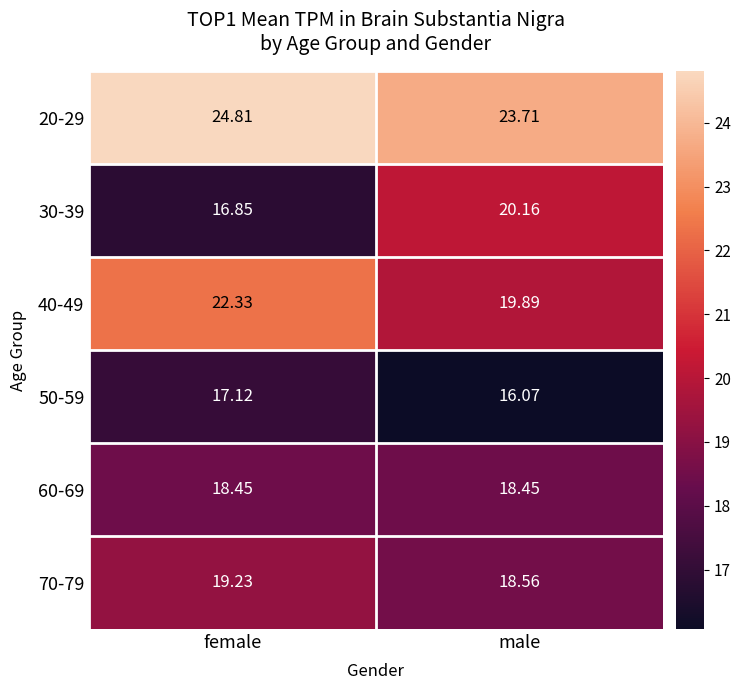

Where is 20-29 nearest to the value 24?

male